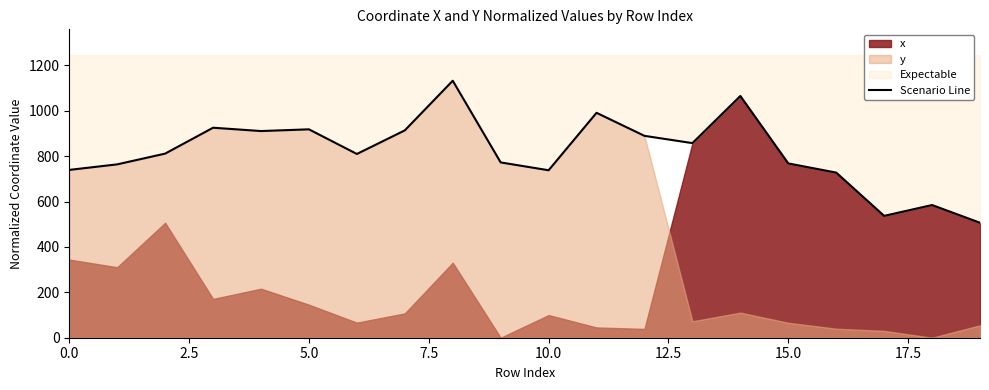

True or false: there are more than 2 points higher than both neighbors.

True